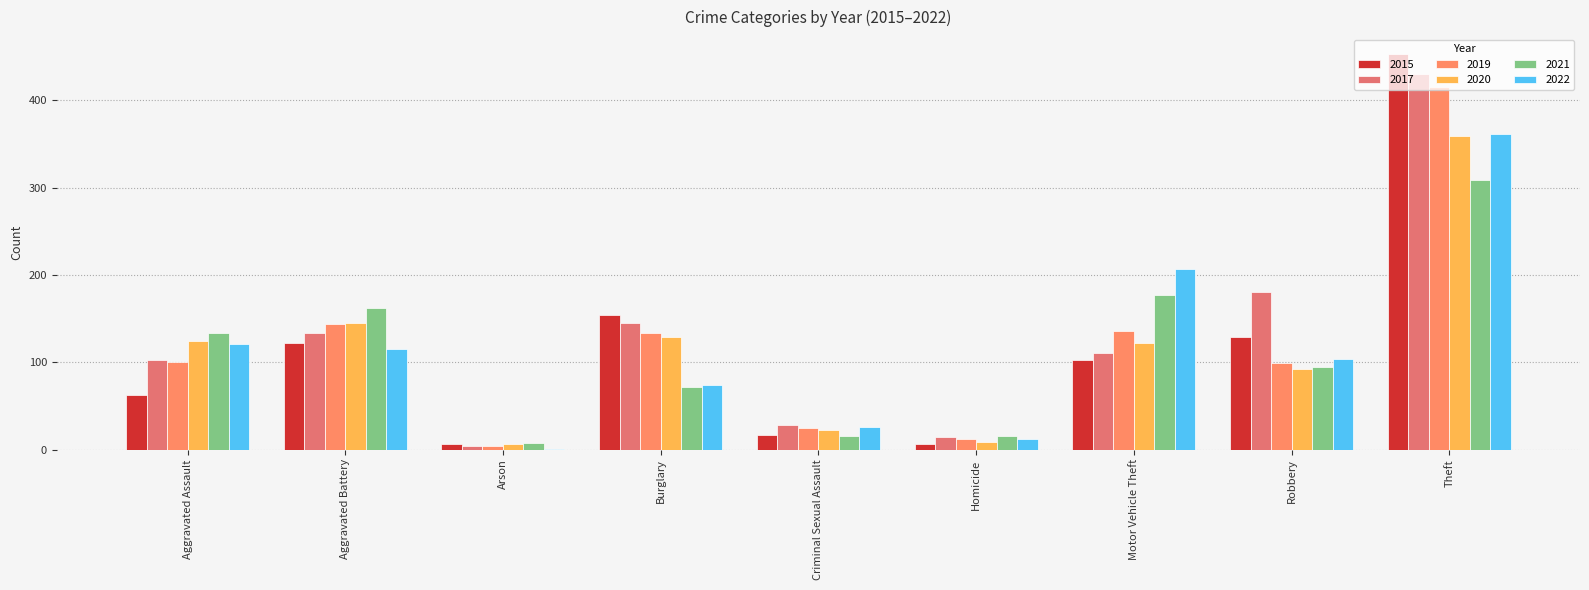

Are the bars horizontal?

No